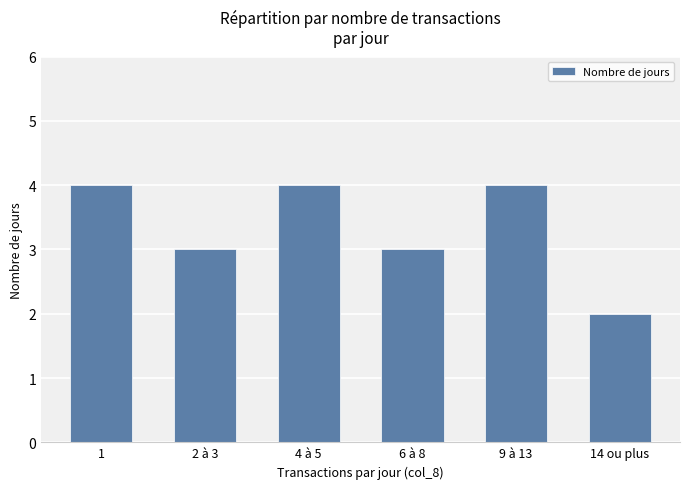

What value does the data have at 9 à 13?

4